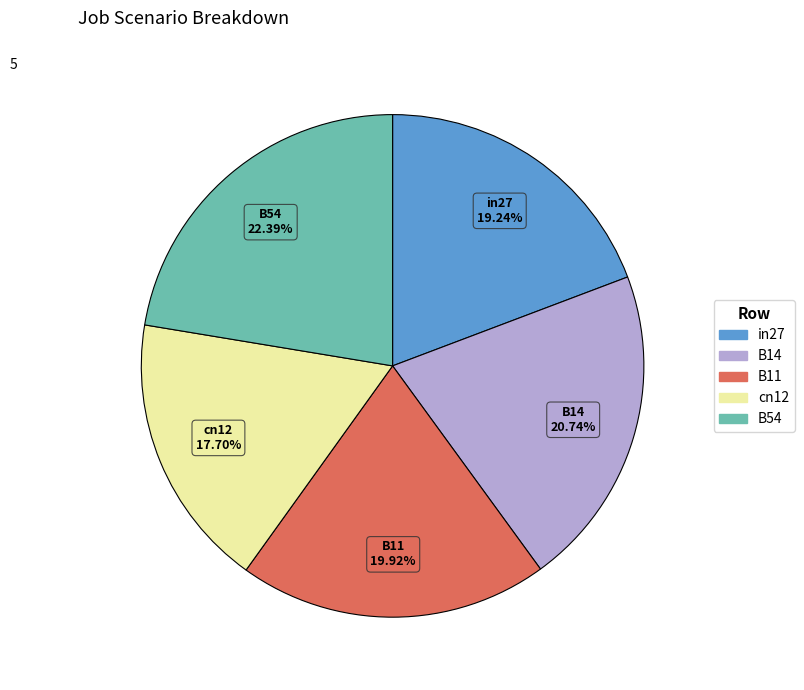

Rank the categories by value from highest to lowest.

B54, B14, B11, in27, cn12